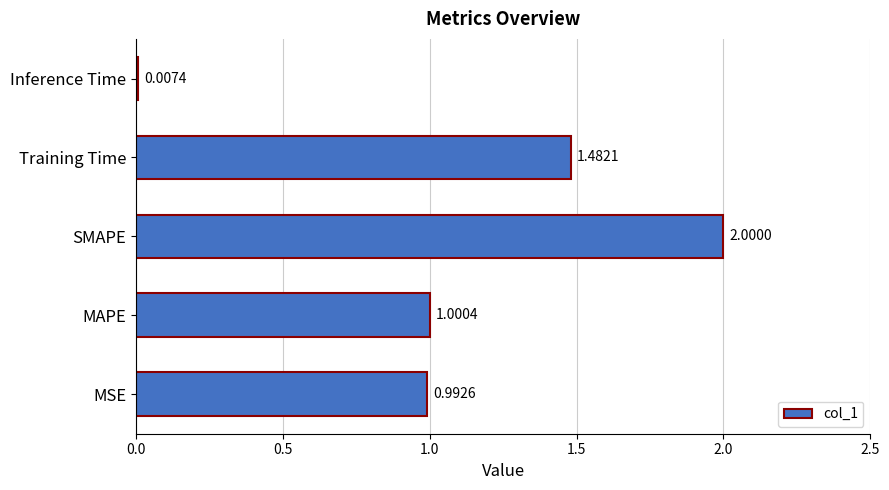

Does the chart contain stacked bars?

No